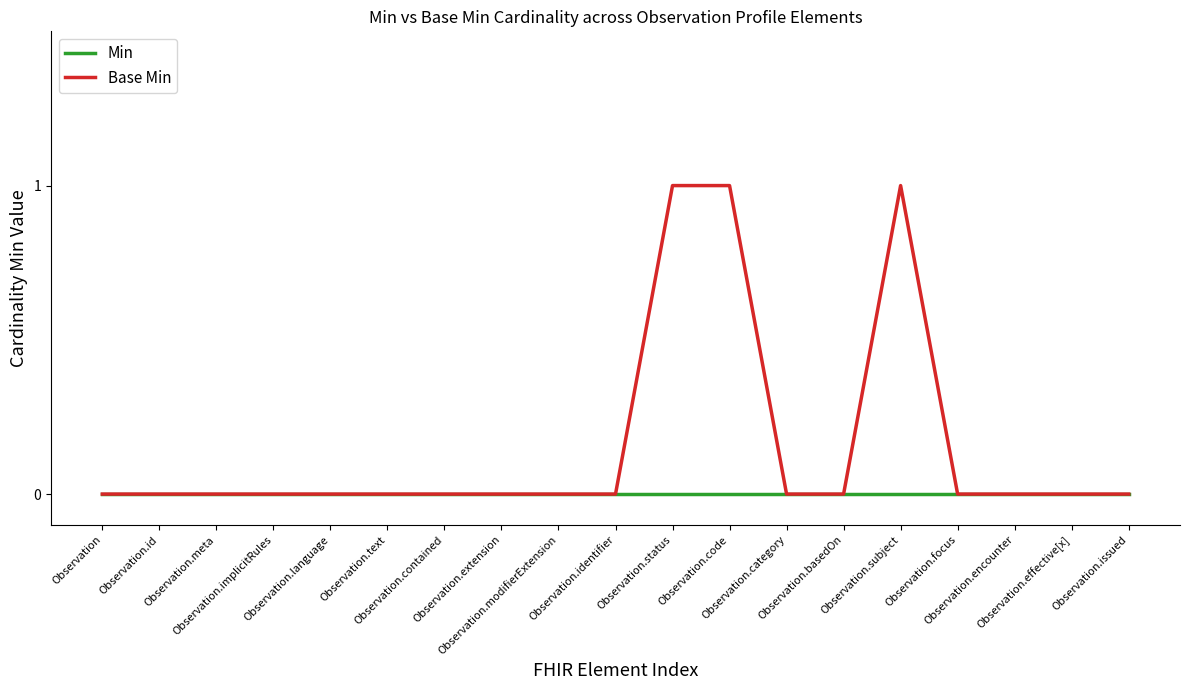

Which series has the largest range (max minus min)?

Base Min